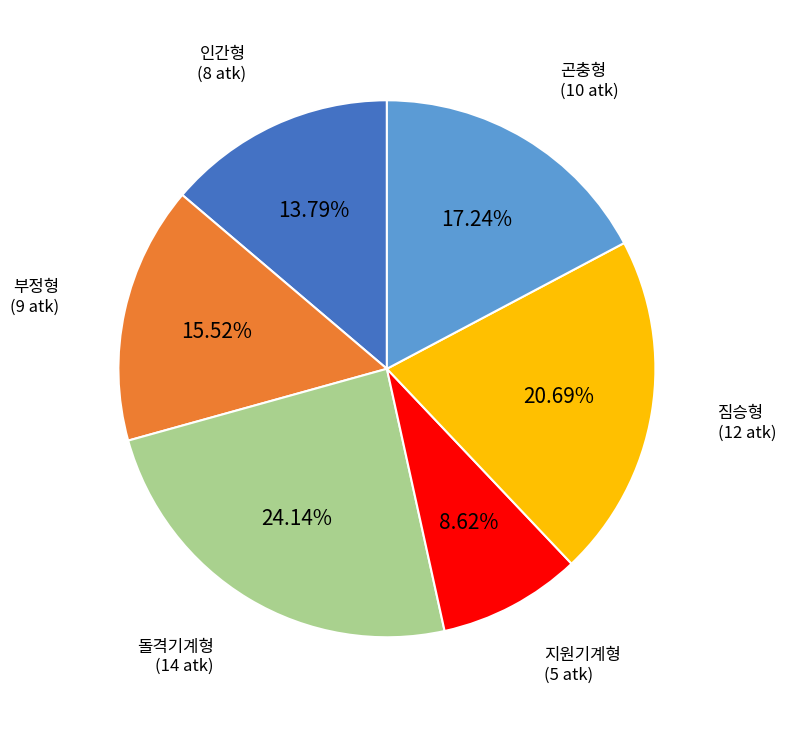

The 부정형 slice represents 2% of the pie. True or false?

False